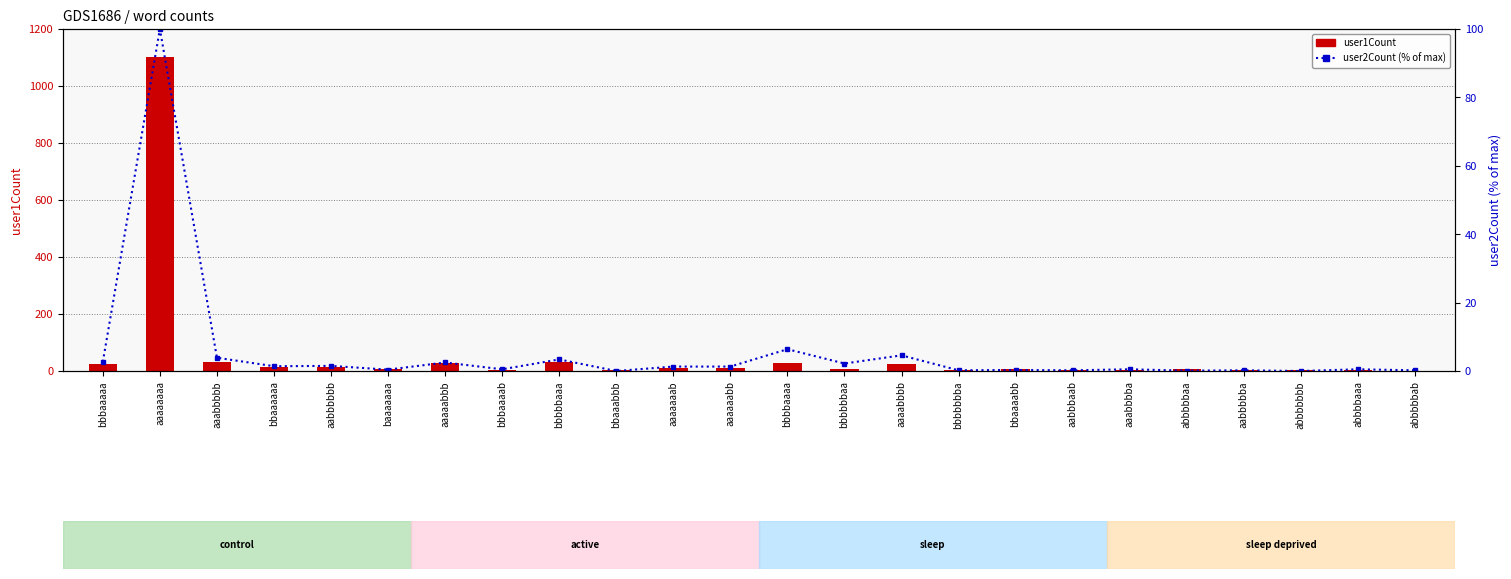

Which series has the largest total across all categories?

user1Count